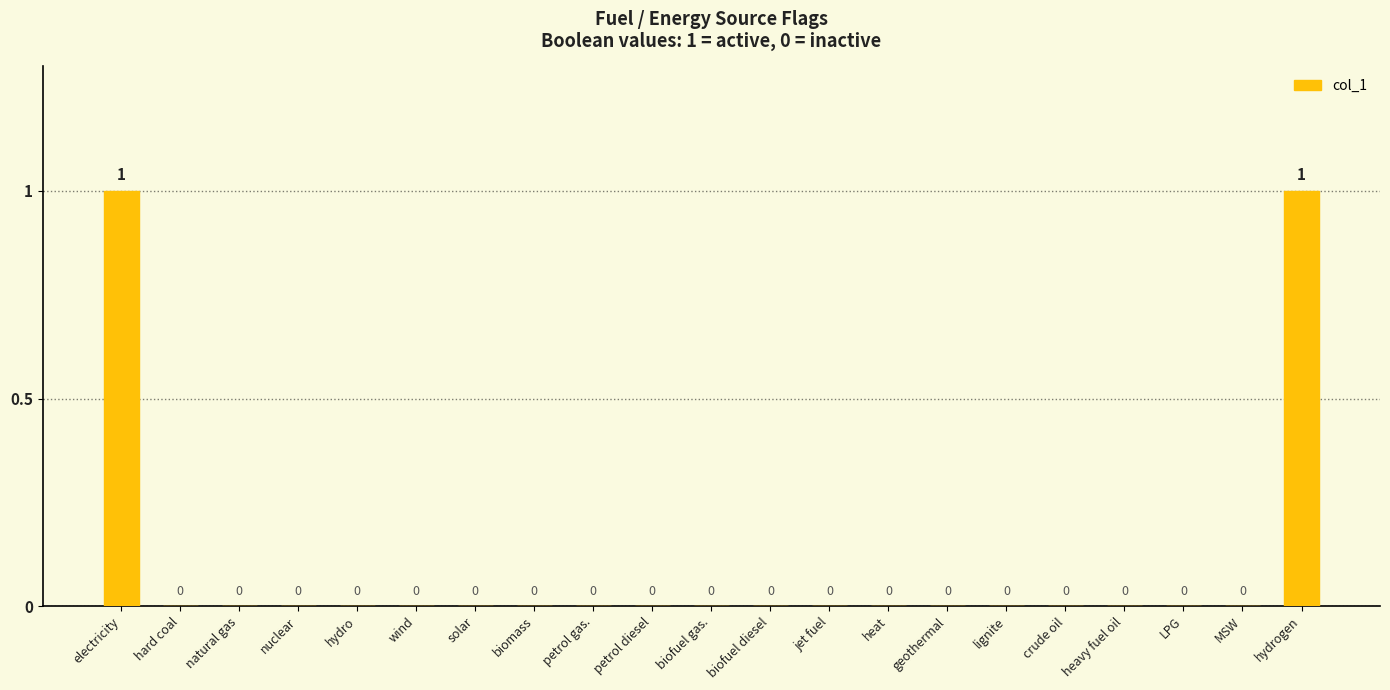

The value at natural gas is 0. True or false?

True